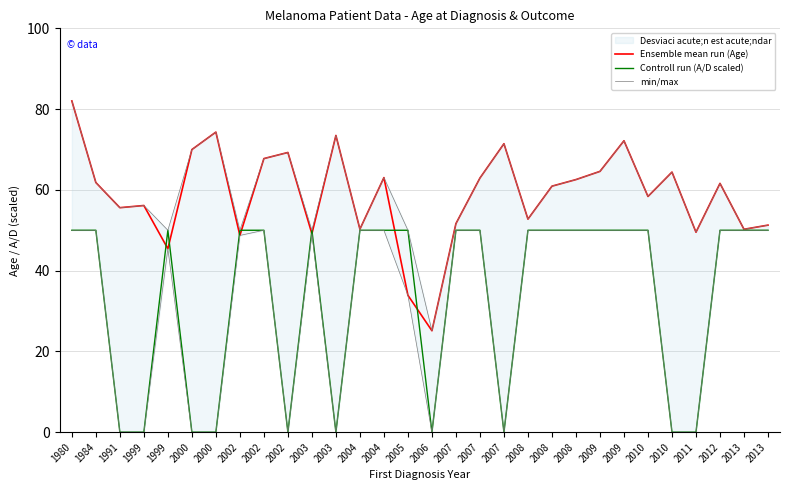

The Ensemble mean run (Age) series shows 23.2 at 2005. True or false?

False